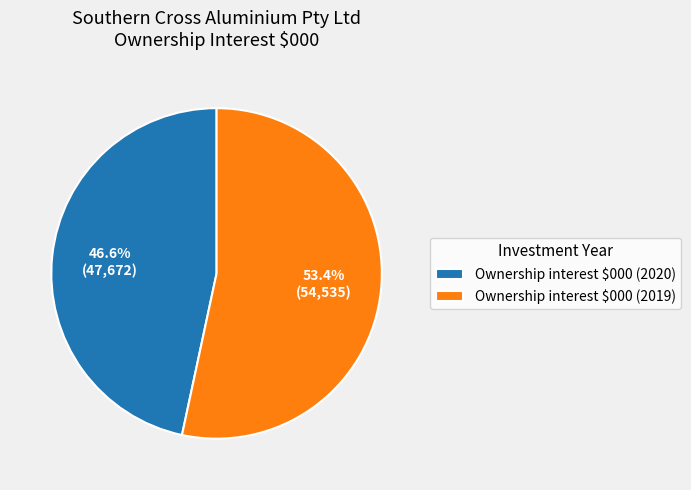

Is it true that Ownership interest $000 (2019) is 60% of the pie?

False